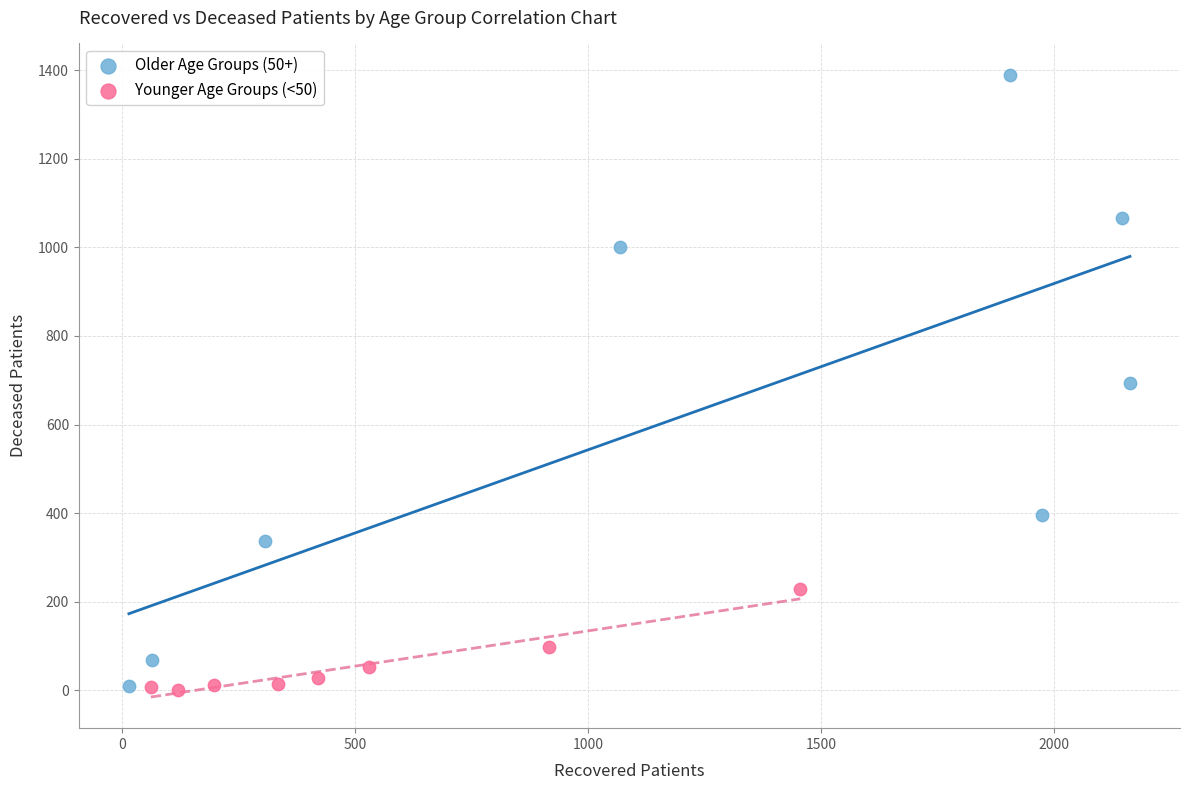

Which series has the widest spread of Y values?

Older Age Groups (50+)